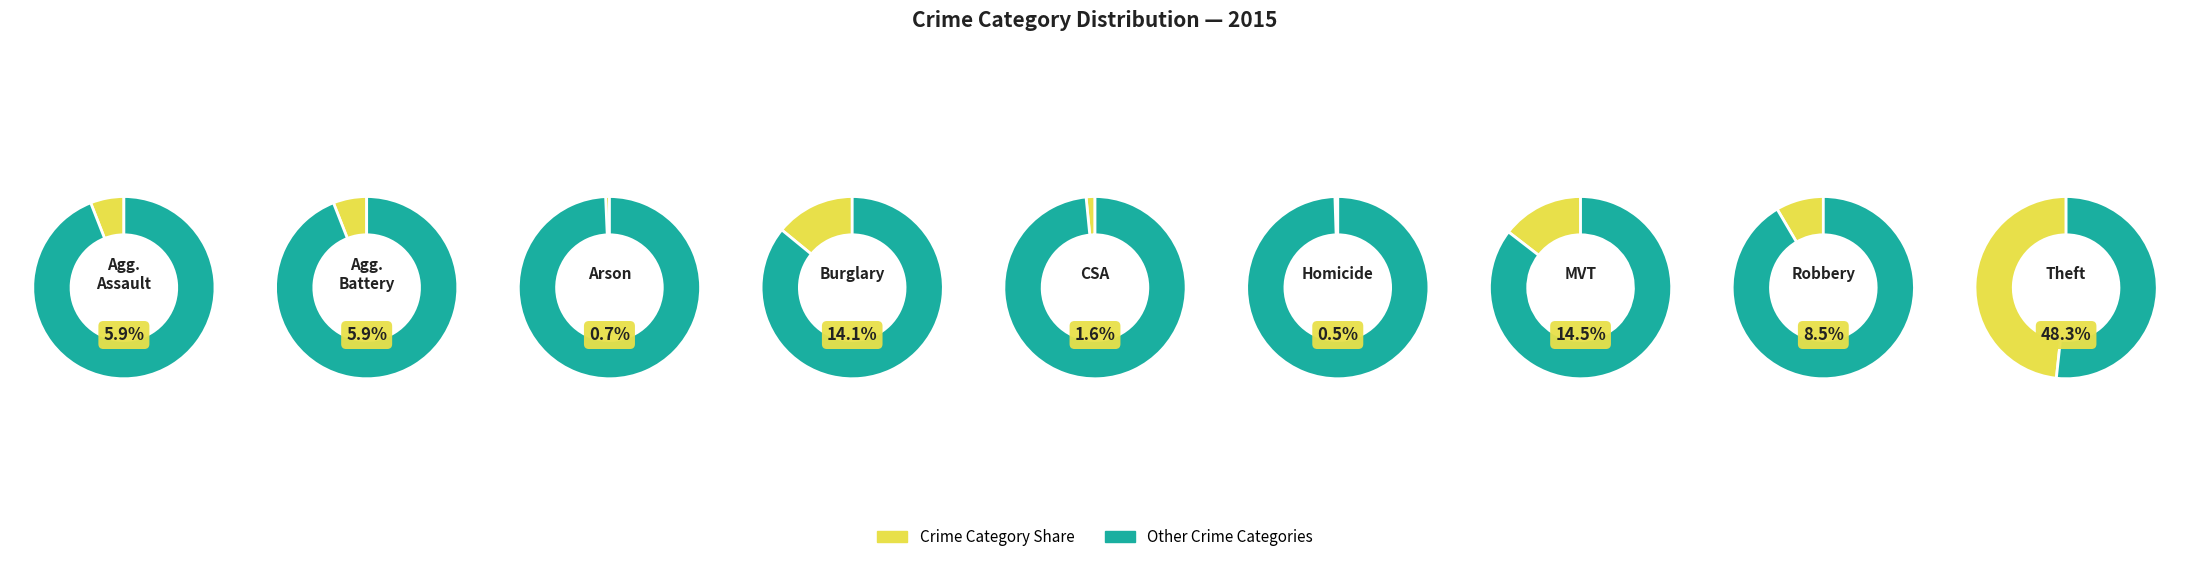

Does any single category account for the majority?

No